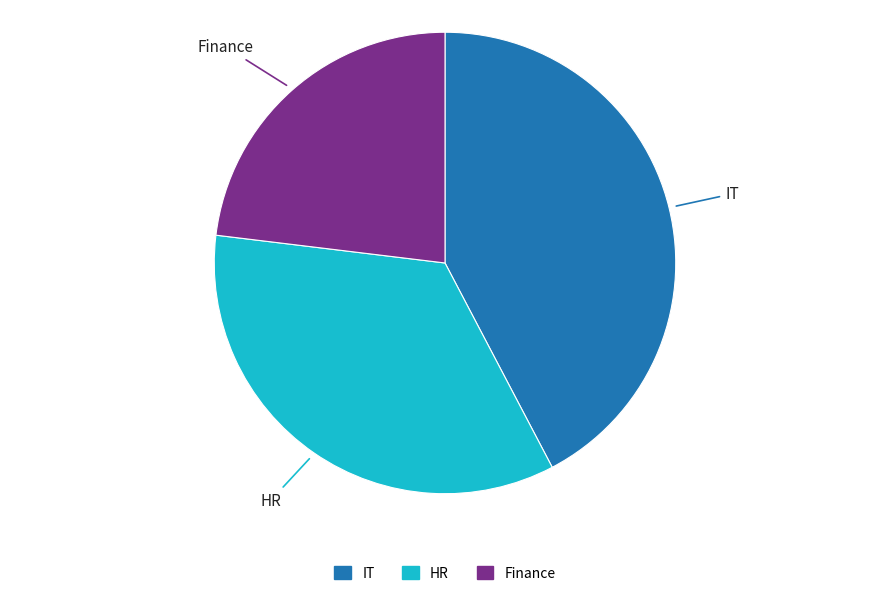

Is it true that HR is 25% of the pie?

False